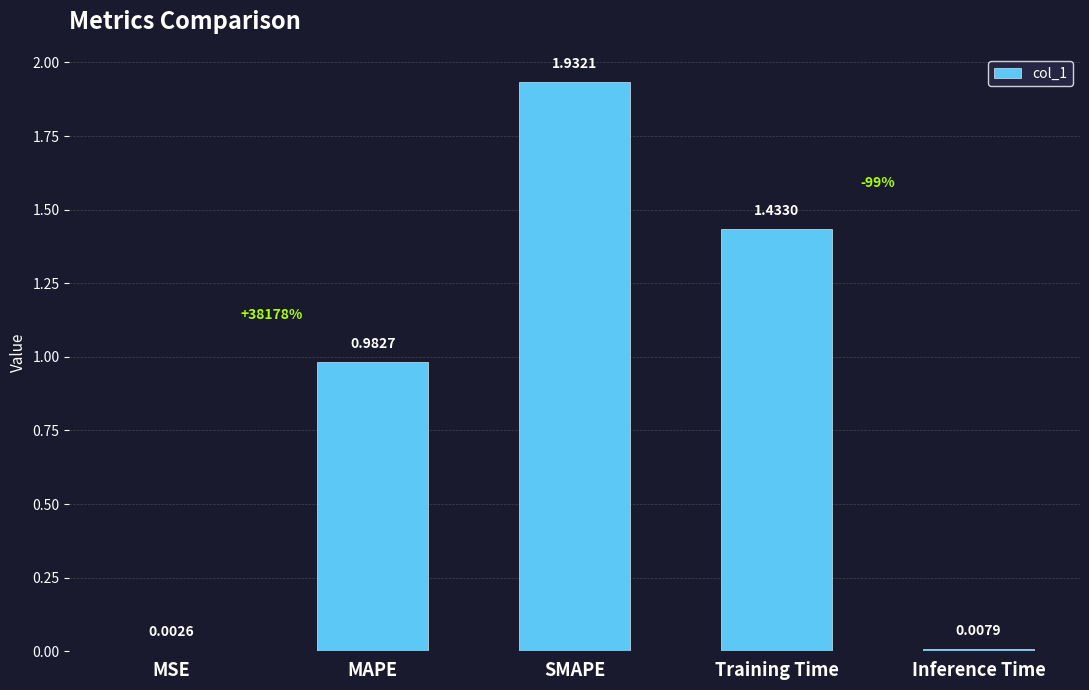

Between SMAPE and Inference Time, which is larger?

SMAPE